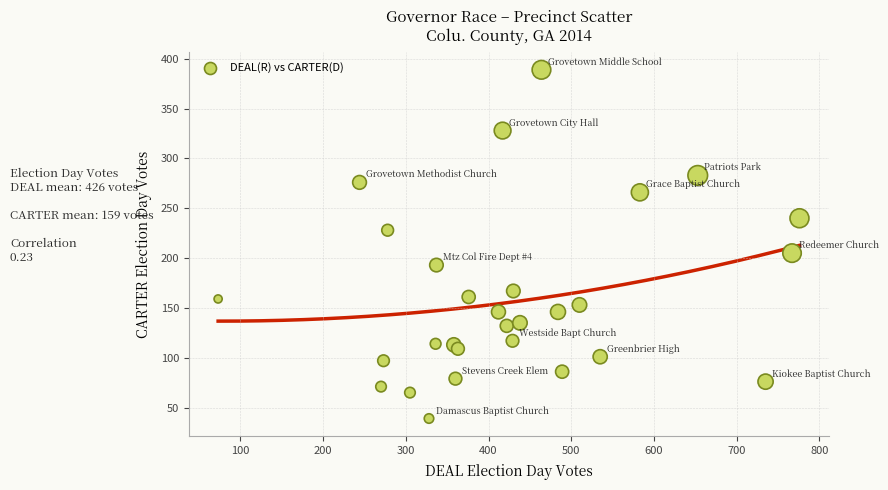

What Y value in the scatter plot is closest to 214?

205